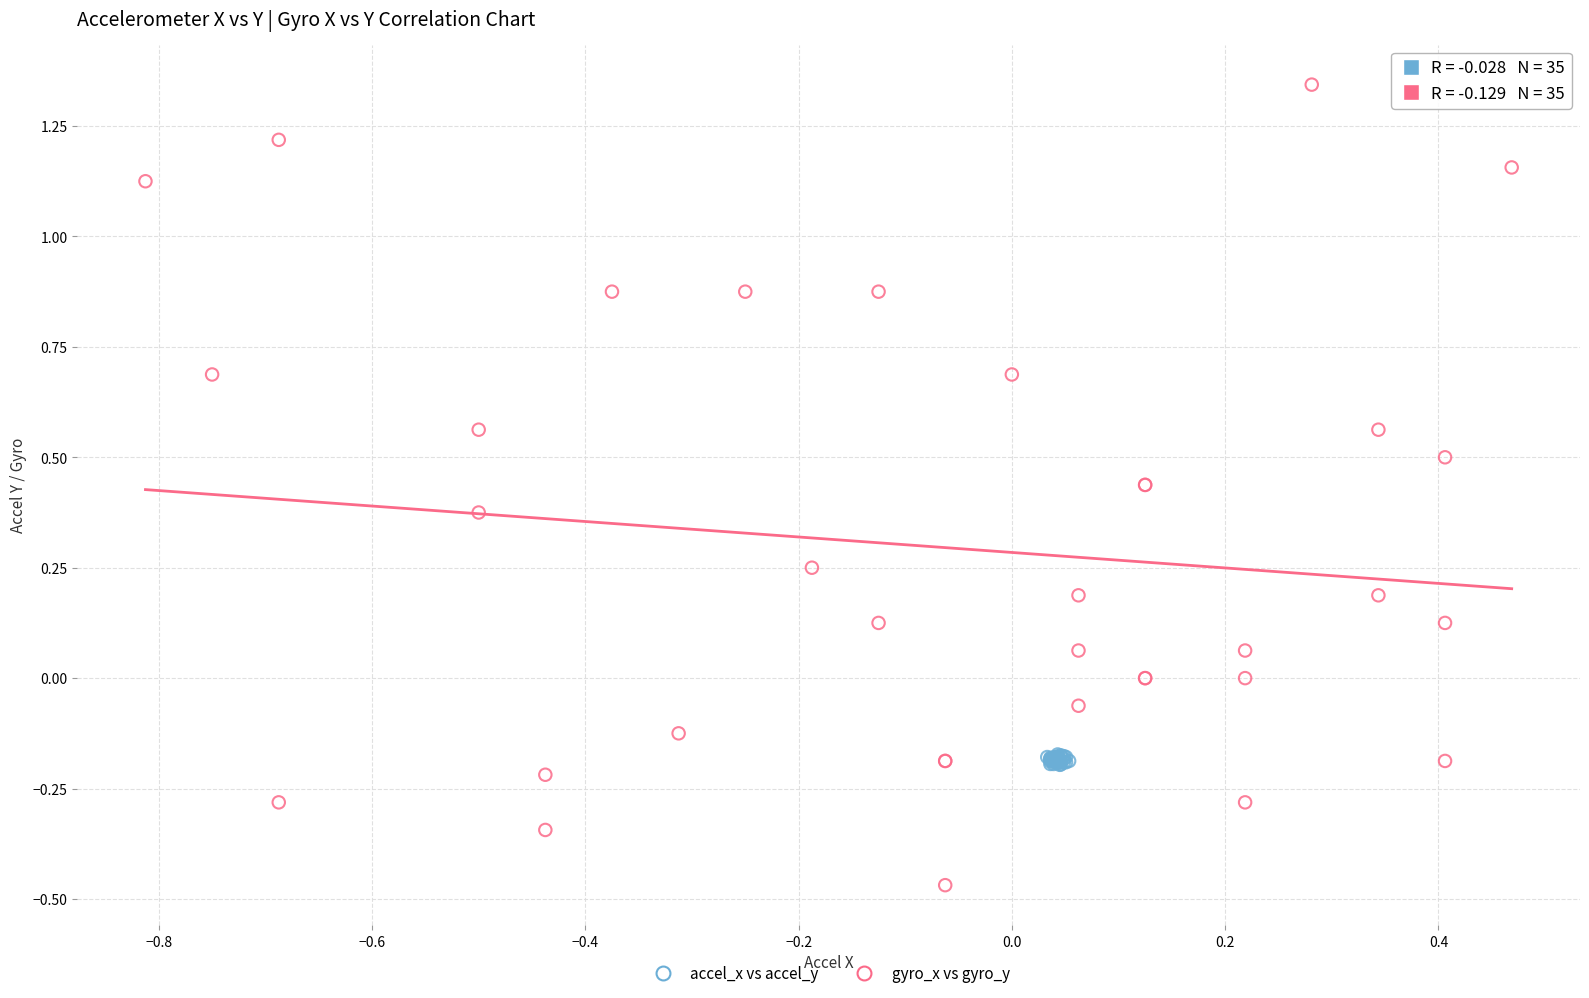

Which series reaches the maximum Y coordinate?

gyro_x vs gyro_y